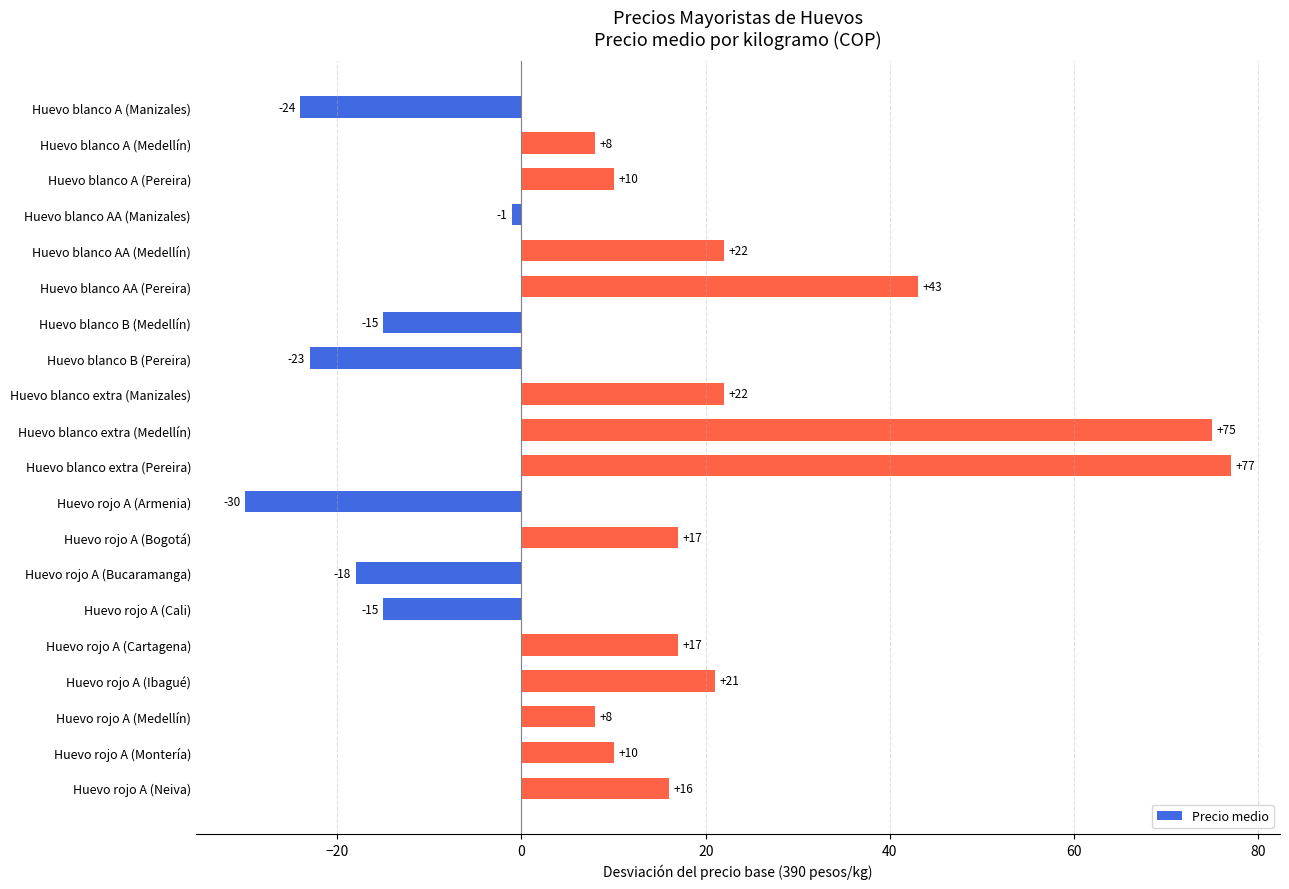

How many distinct data groups are displayed?

1